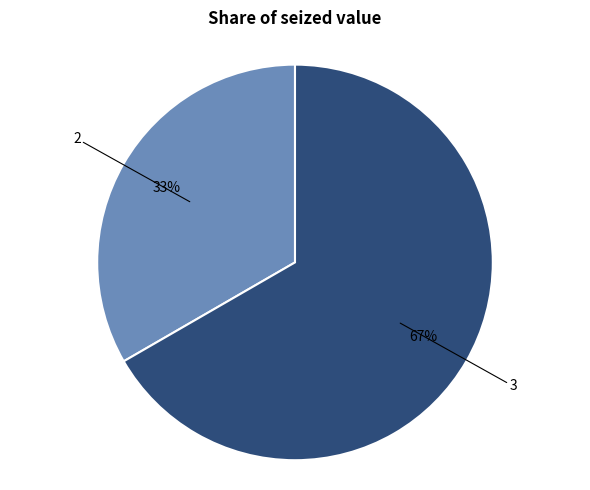

To the nearest percent, what is the average slice percentage?

50%